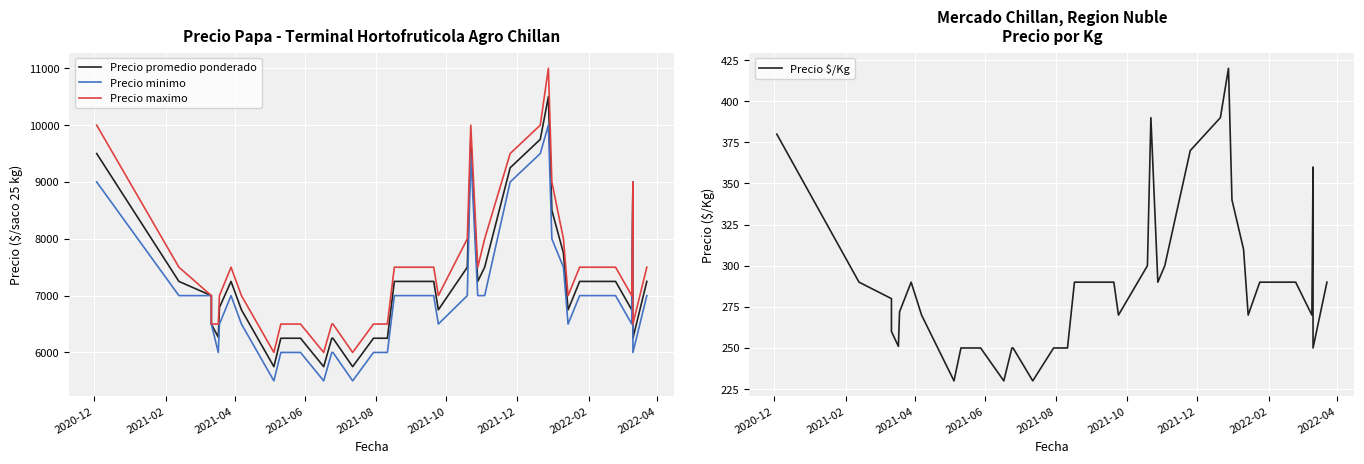

True or false: Precio promedio ponderado has a value of 10348 at 35.

False